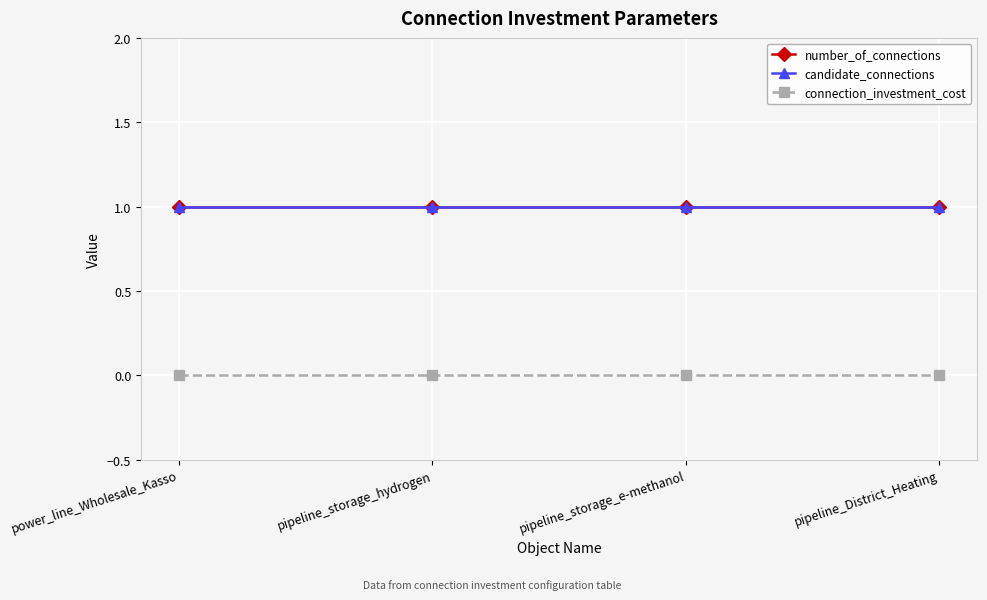

Does the chart have visible grid lines?

Yes